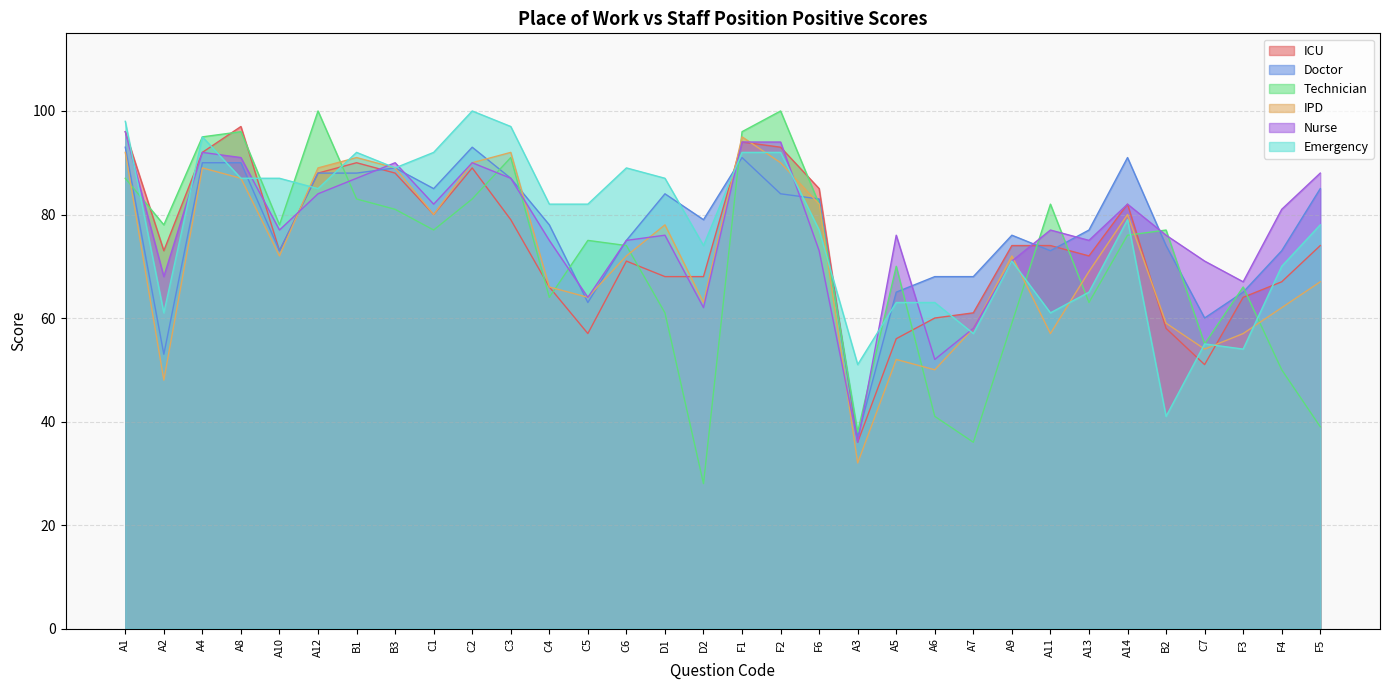

Which series ends up on top after the final intersection of ICU and Technician?

ICU